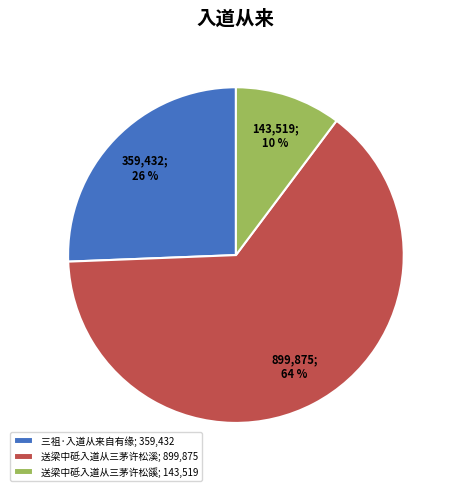

To the nearest percent, what is the difference between the 送梁中砥入道从三茅许松溪 and 送梁中砥入道从三茅许松豀 slice percentages?

54%